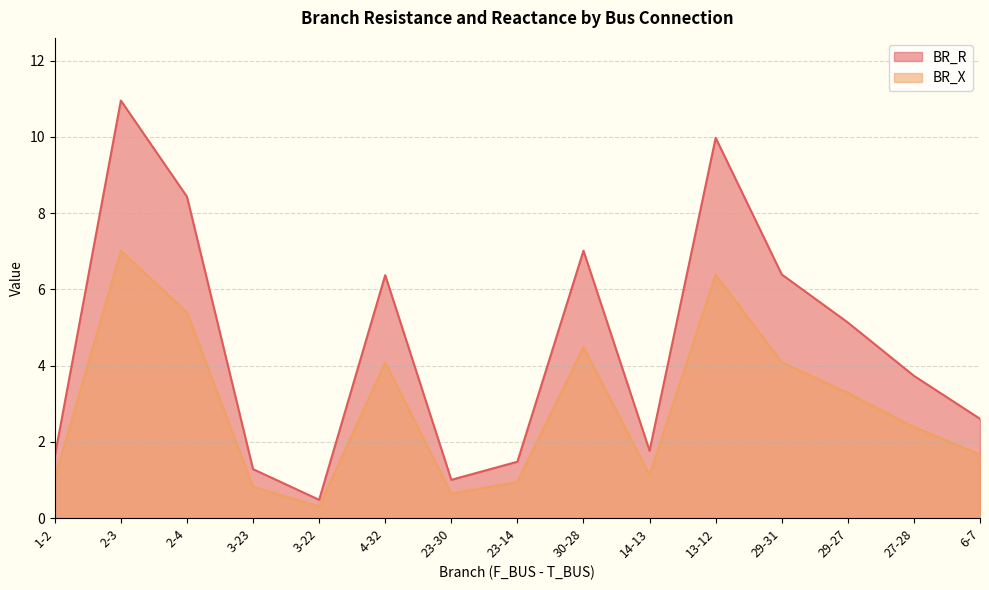

Where is BR_X nearest to the value 3?

29-27